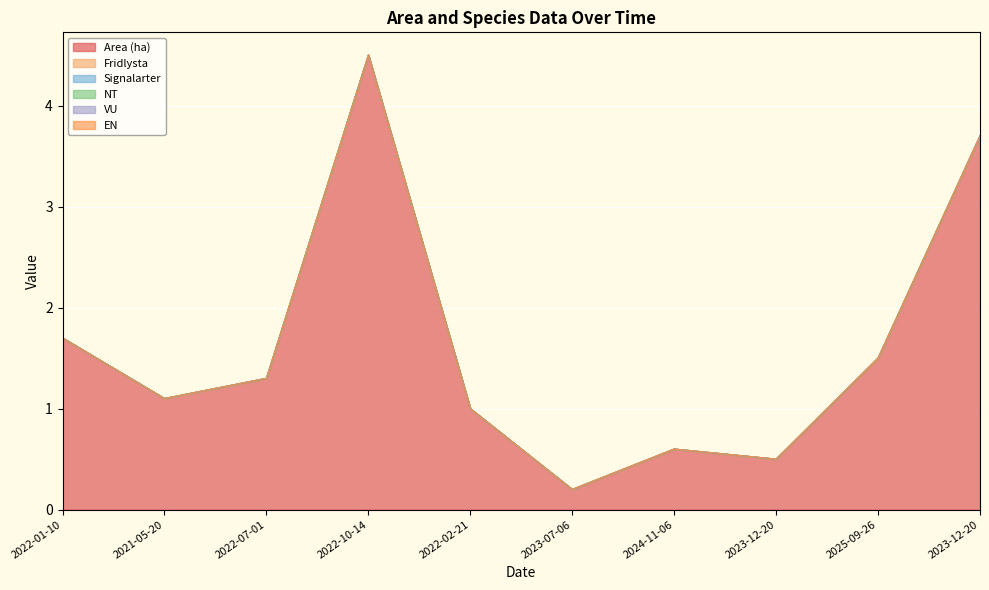

What is the difference between the highest and lowest values at 2022-10-14?

4.5